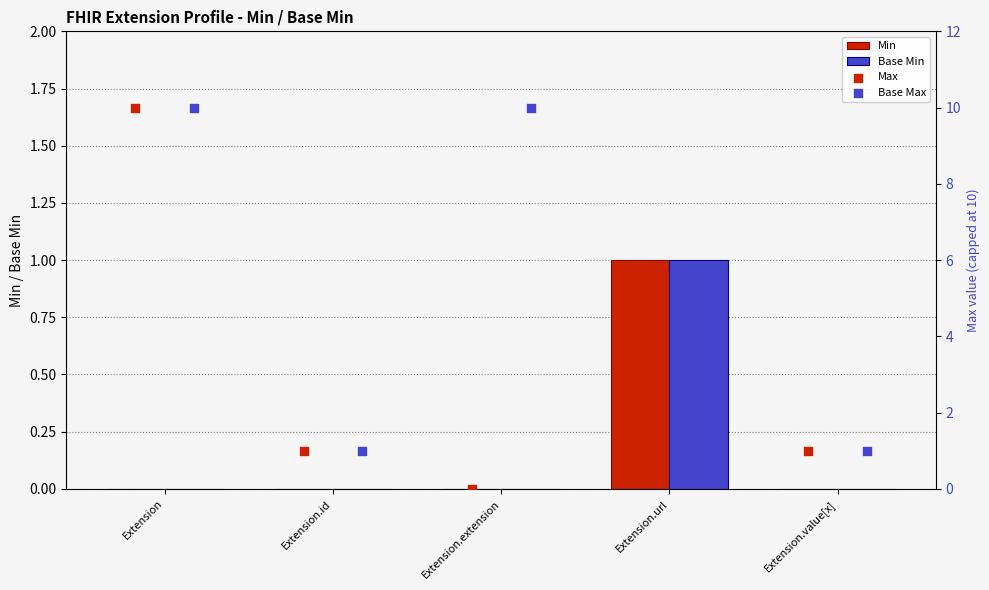

Is it true that Min equals -1 at Extension.extension?

False